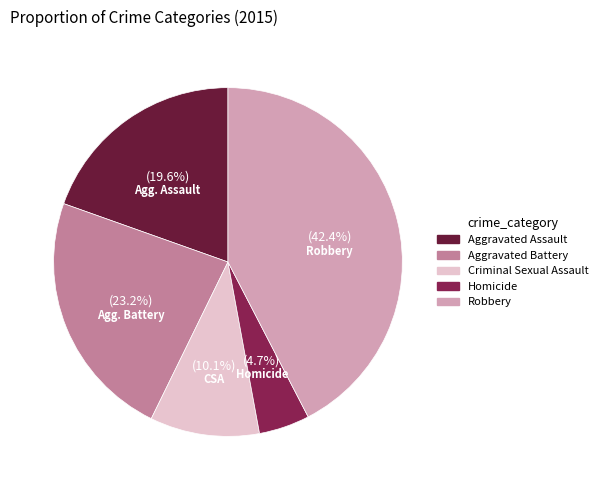

True or false: Aggravated Assault accounts for 32% of the total.

False